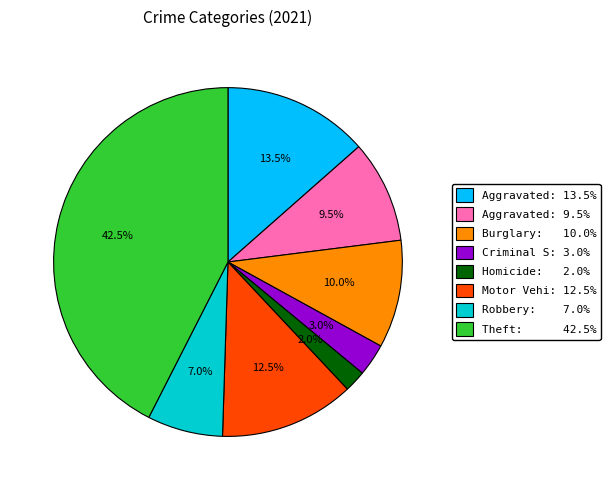

What is the total percentage of Aggravated: 9.5% and Homicide: 2.0%?

11.5%